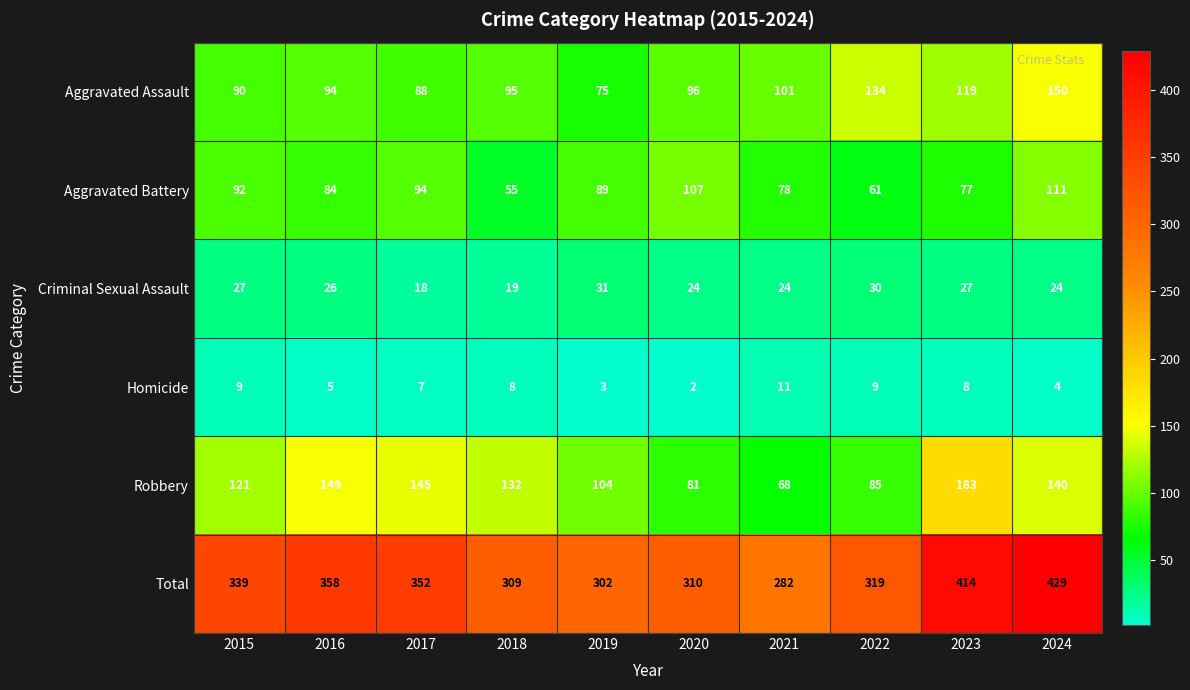

What is the difference between the highest and lowest values at 2022?

310